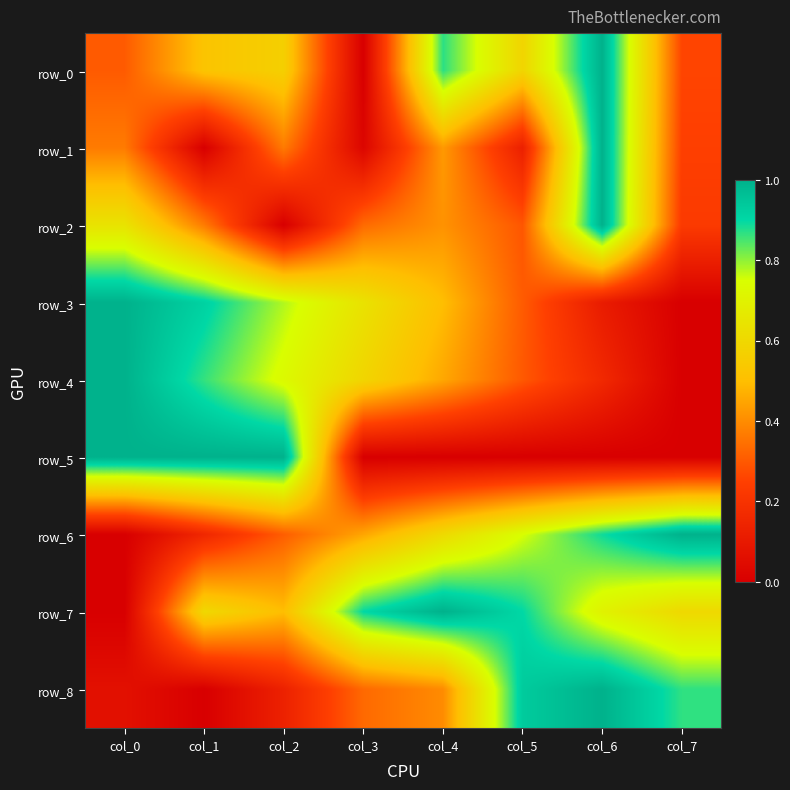

What is the difference between the row_0 values at col_3 and col_0?

0.3